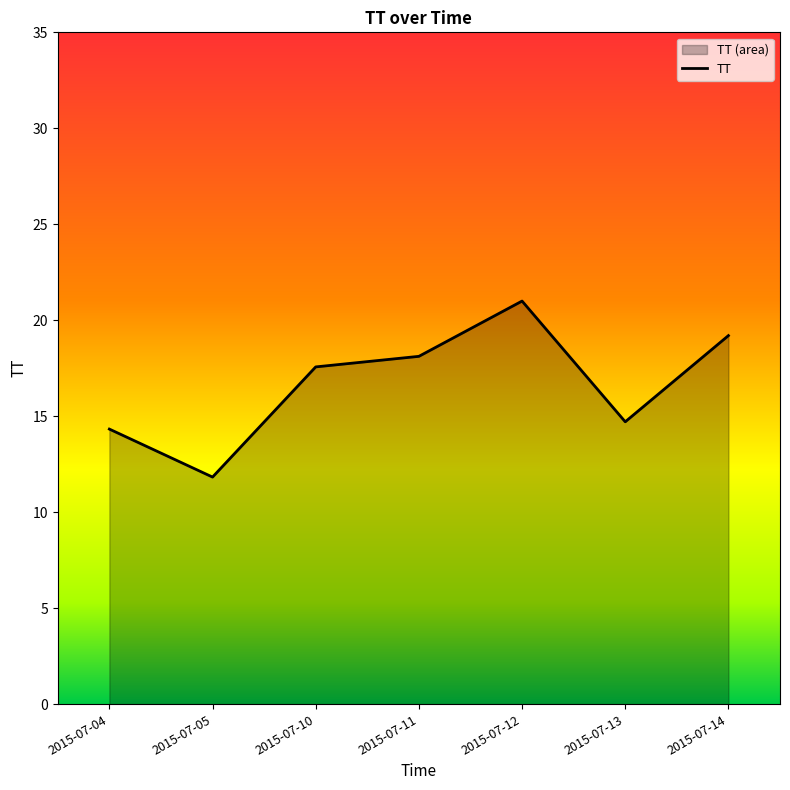

How many data points are above 17?

4